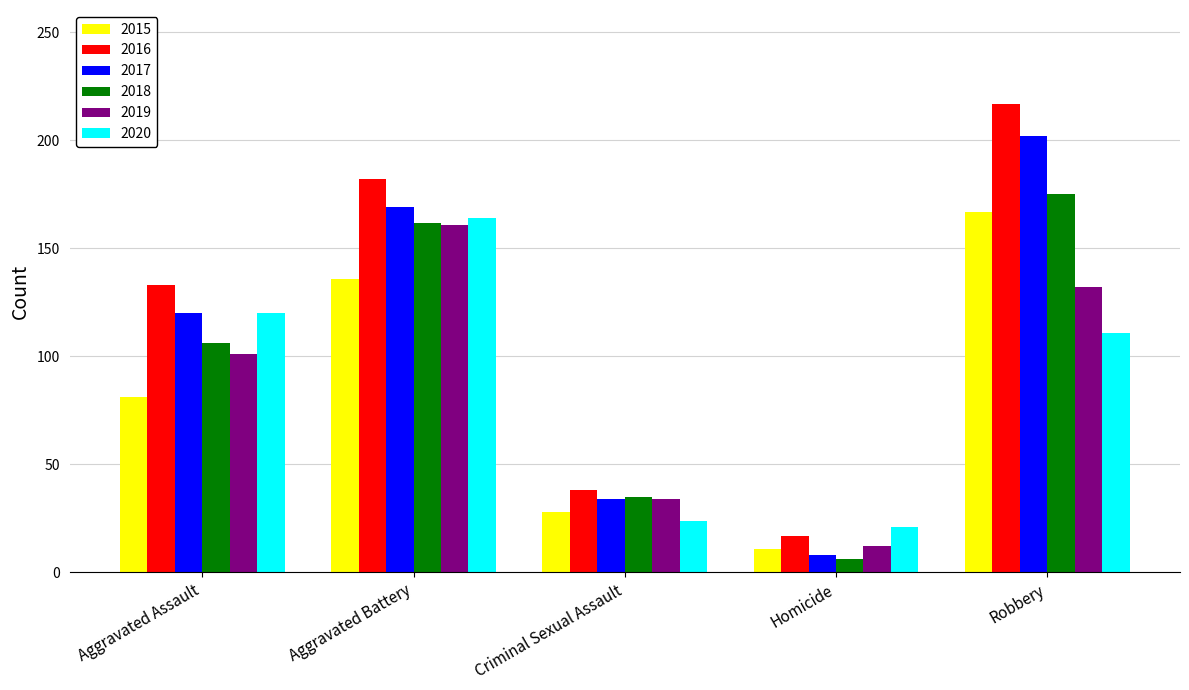

What is the difference between the highest and lowest values at Aggravated Battery?

46